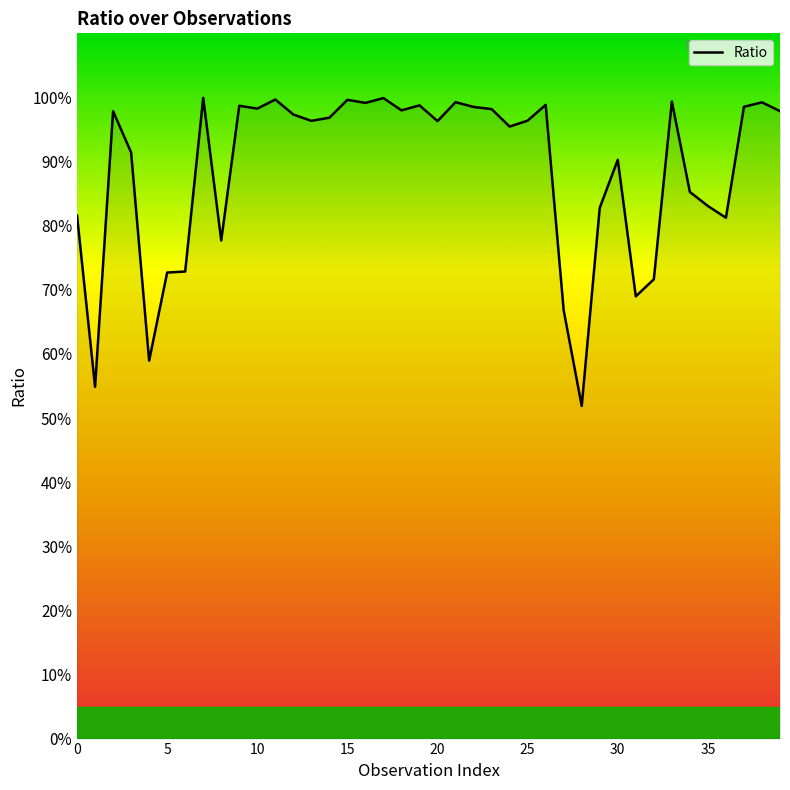

True or false: there are more than 1 points higher than both neighbors.

True